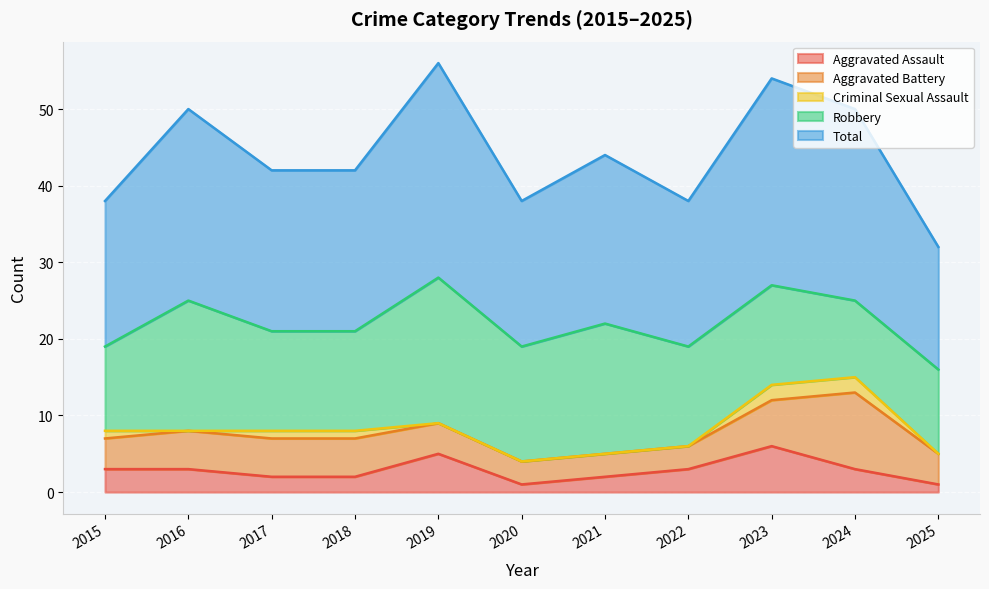

What value does the Robbery series have at 2019?

19